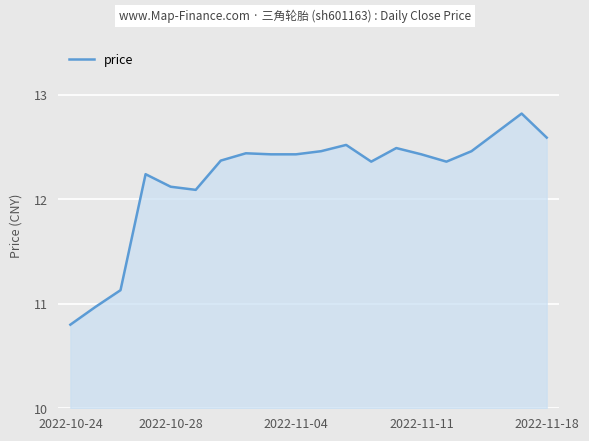

What is the maximum value shown in the chart?

12.8